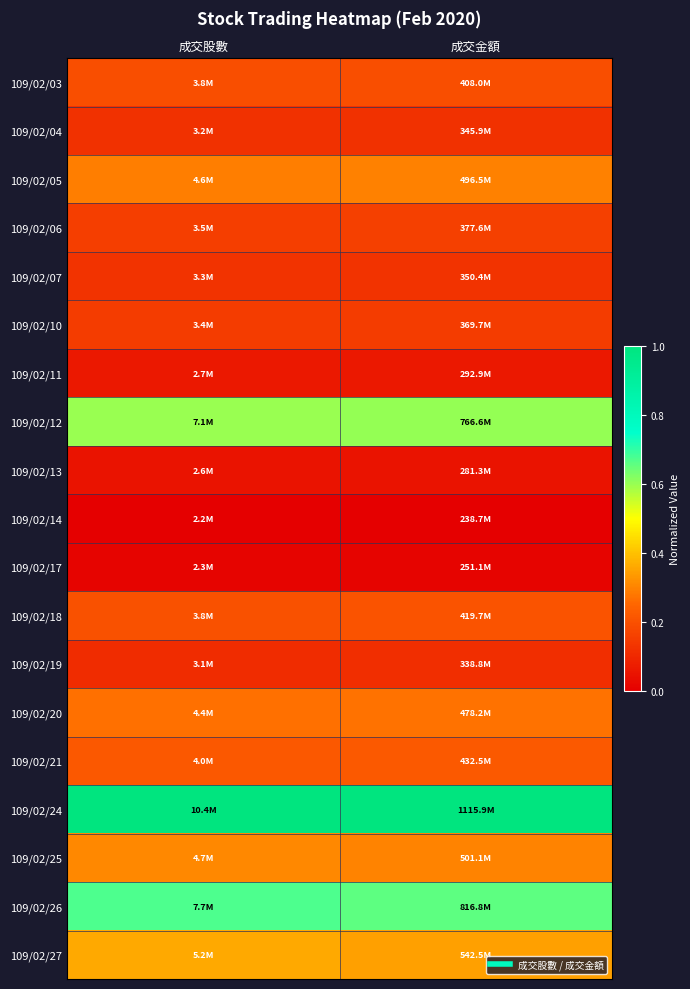

What is the total value across all series at 成交金額?

4.9